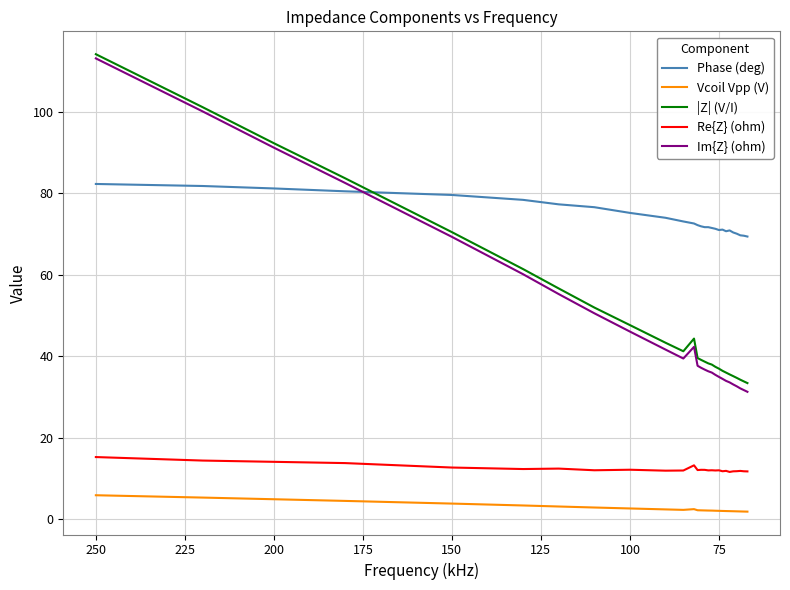

What is the difference between the maximum and minimum values in the Vcoil Vpp (V) series?

4.0